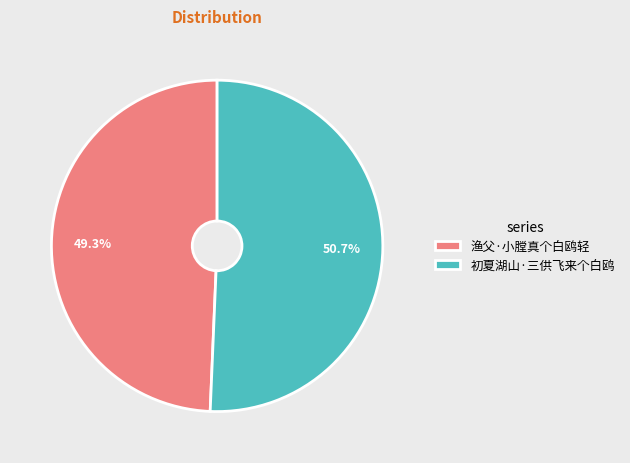

Is the sum of 渔父·小膛真个白鸥轻 and 初夏湖山·三供飞来个白鸥 greater than half?

Yes